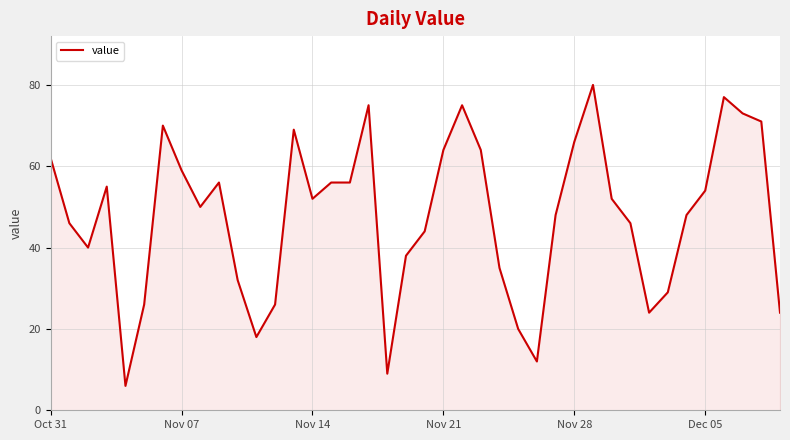

What is the greatest value displayed?

80